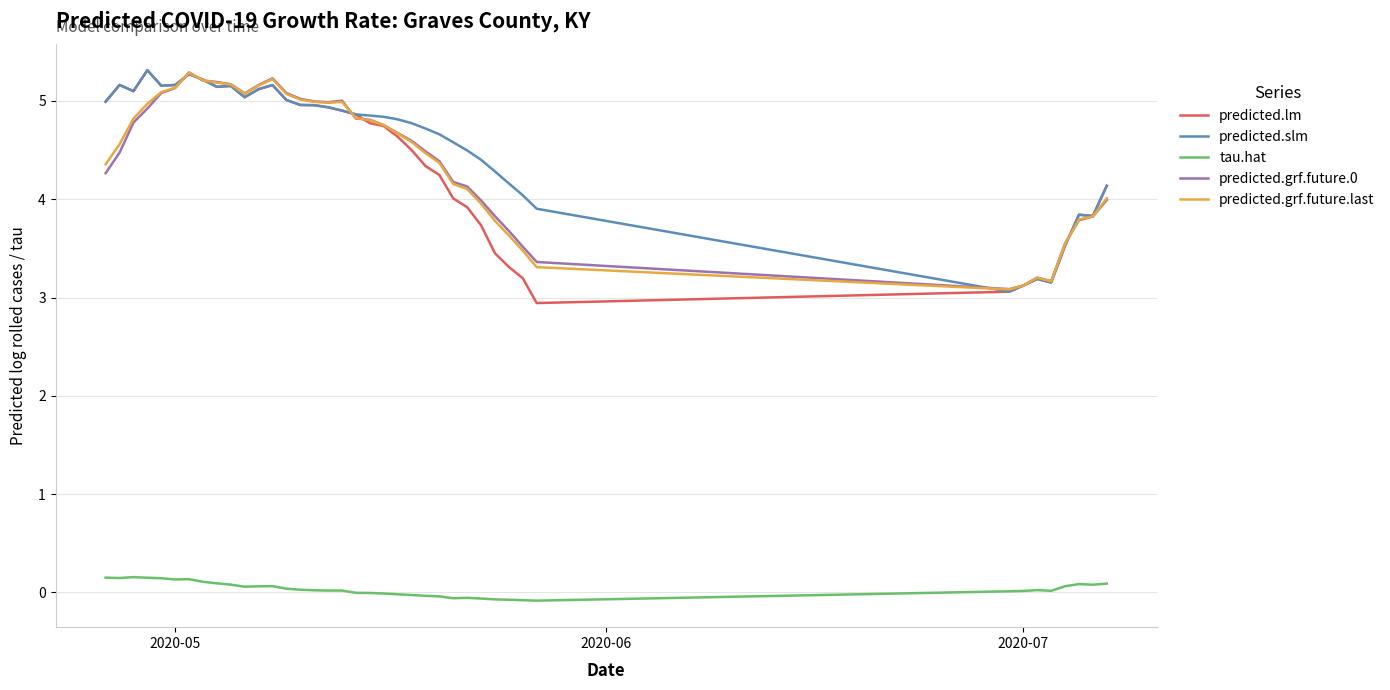

True or false: predicted.slm and tau.hat cross at least once.

False